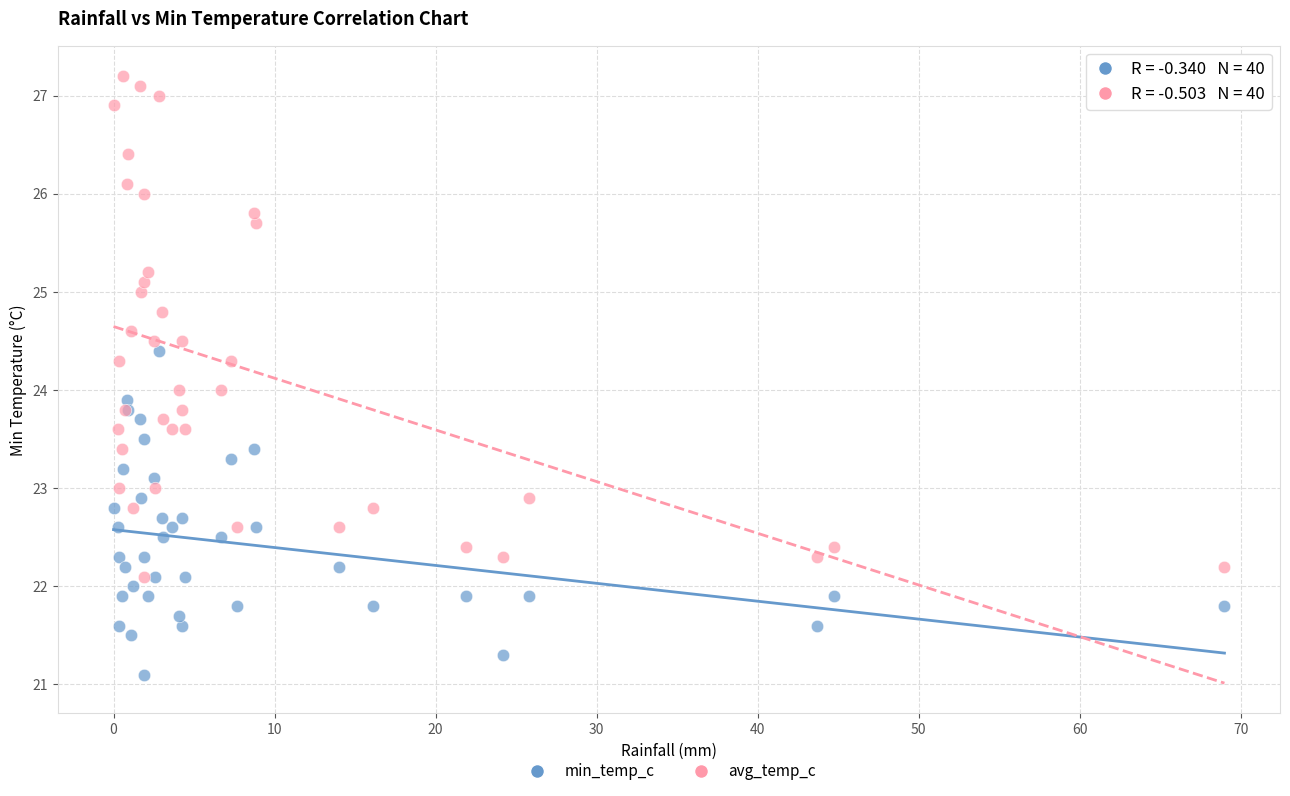

What are all the series names shown in the legend?

min_temp_c, avg_temp_c